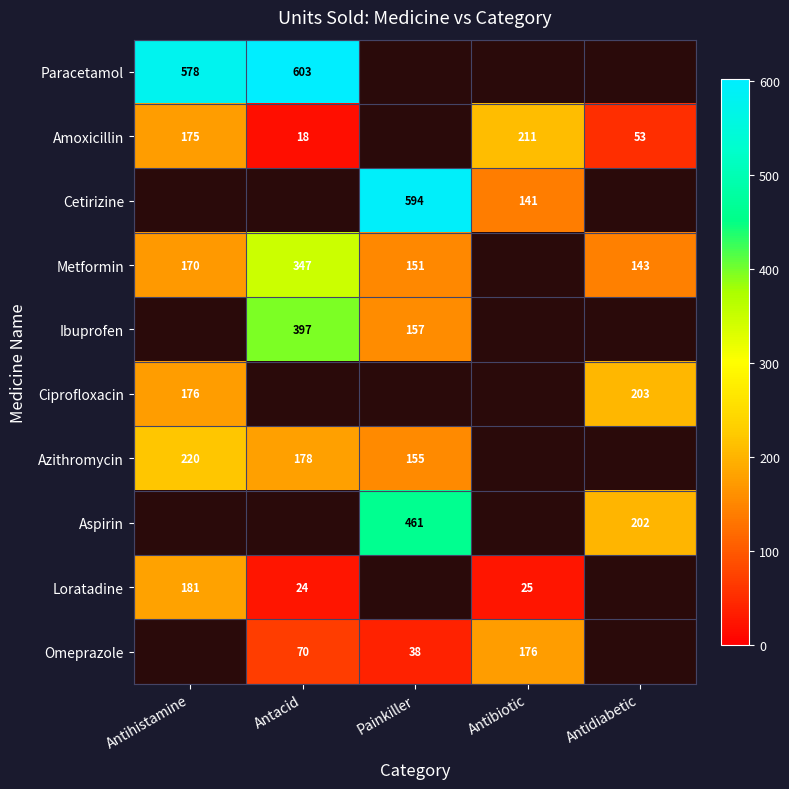

Is the value of Metformin at Antihistamine greater than the value of Ibuprofen at Painkiller?

Yes